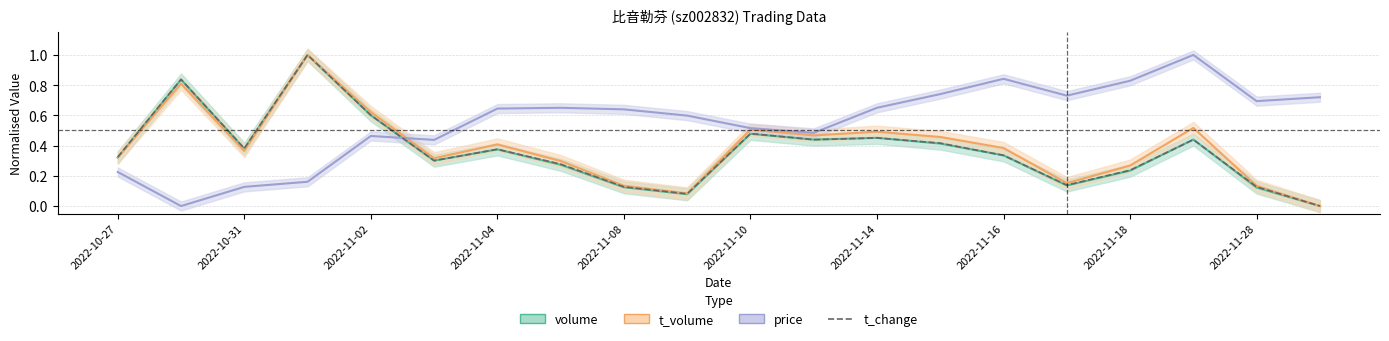

What is the change in value from 13 to 18?

-0.3